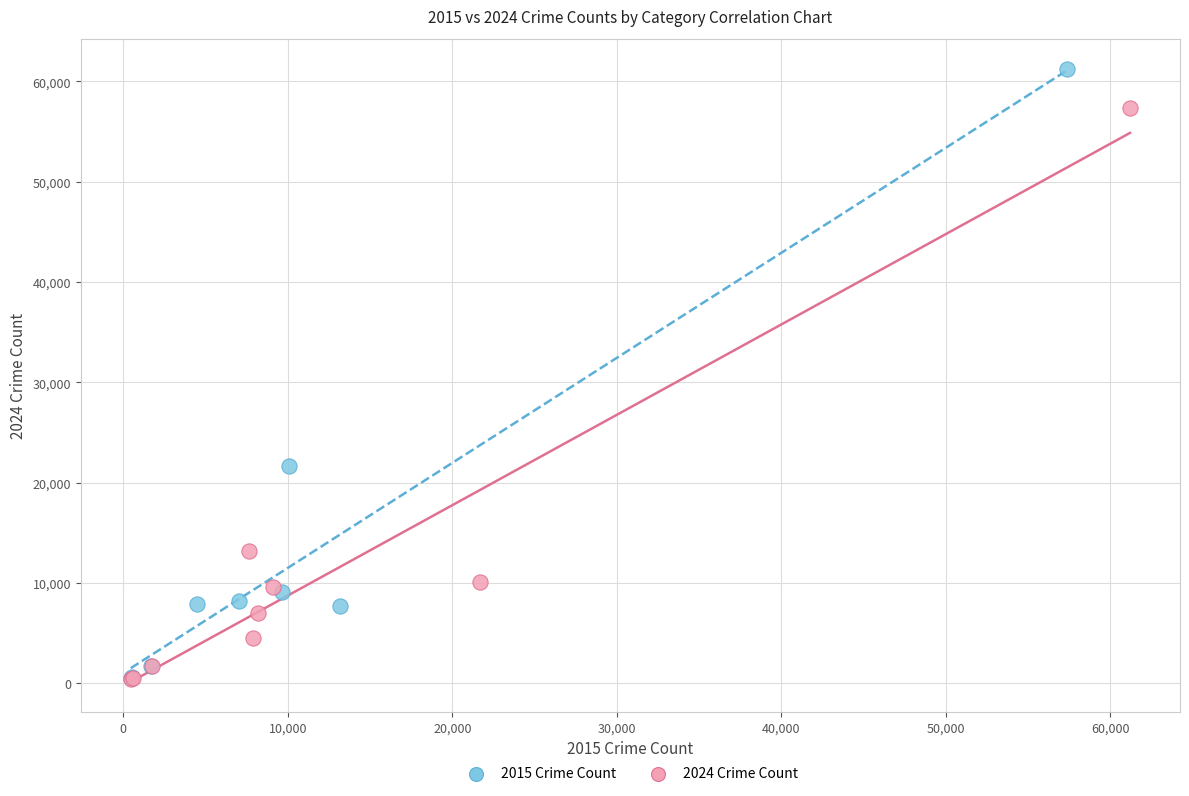

Which series has the widest spread of Y values?

2015 Crime Count